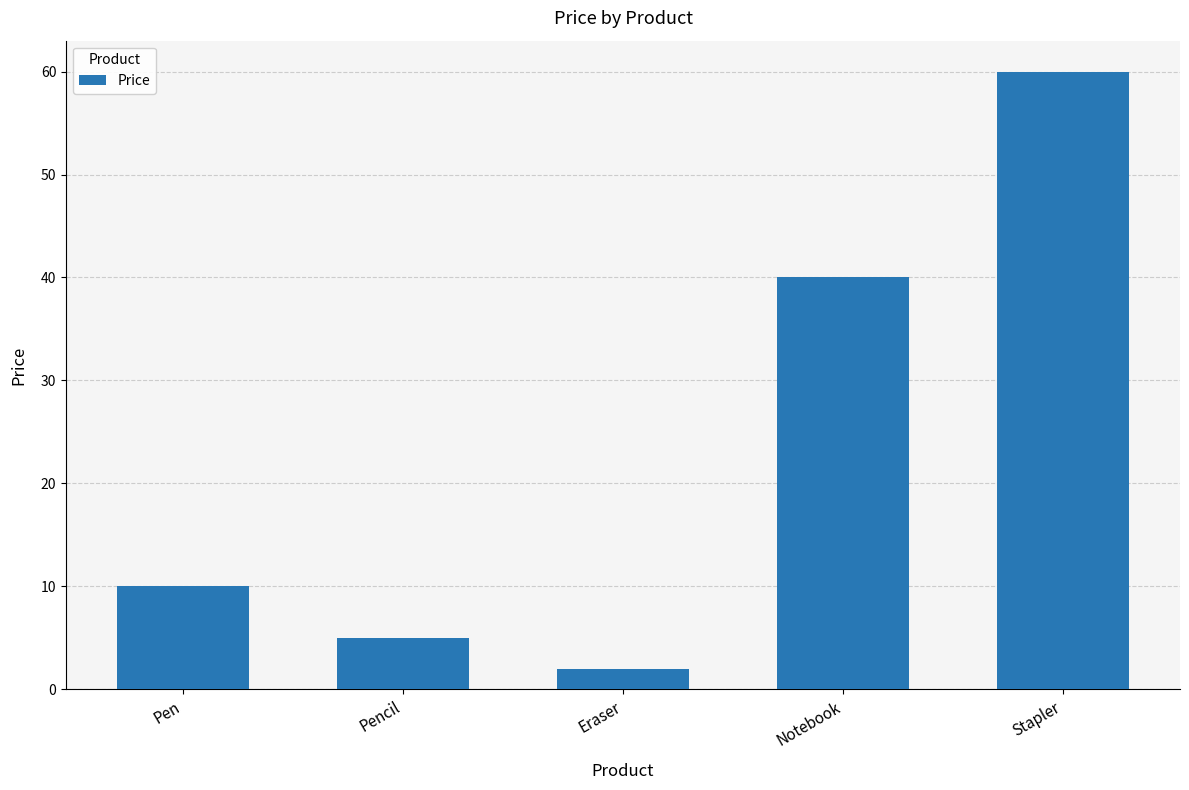

Reading left to right, list all the values displayed in this chart.

Pen=10	Pencil=5	Eraser=2	Notebook=40	Stapler=60